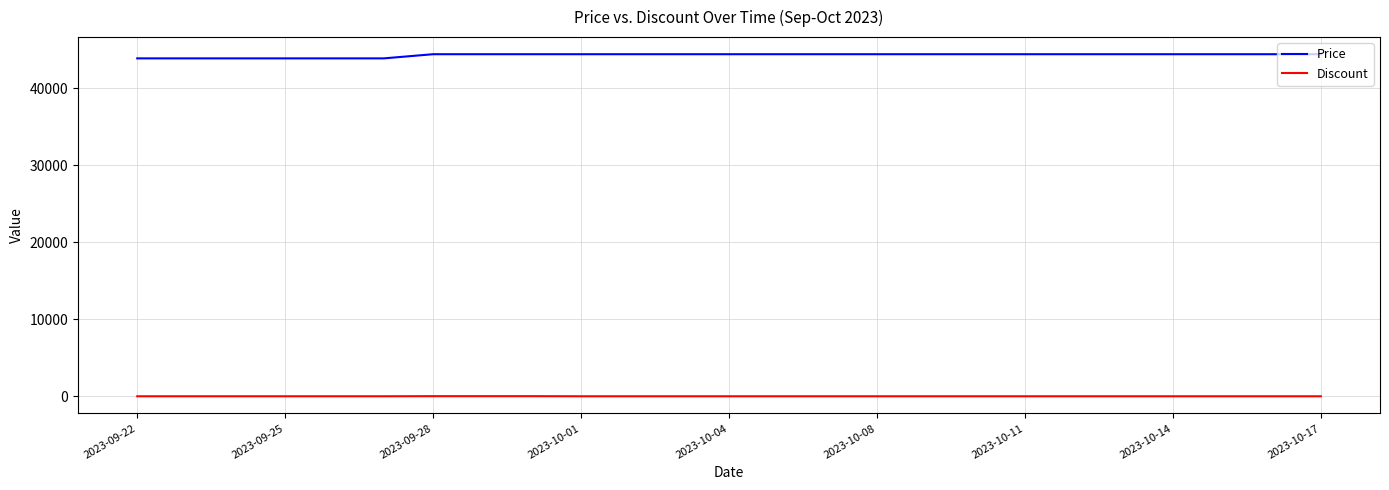

True or false: Discount and Price intersect in this chart.

False